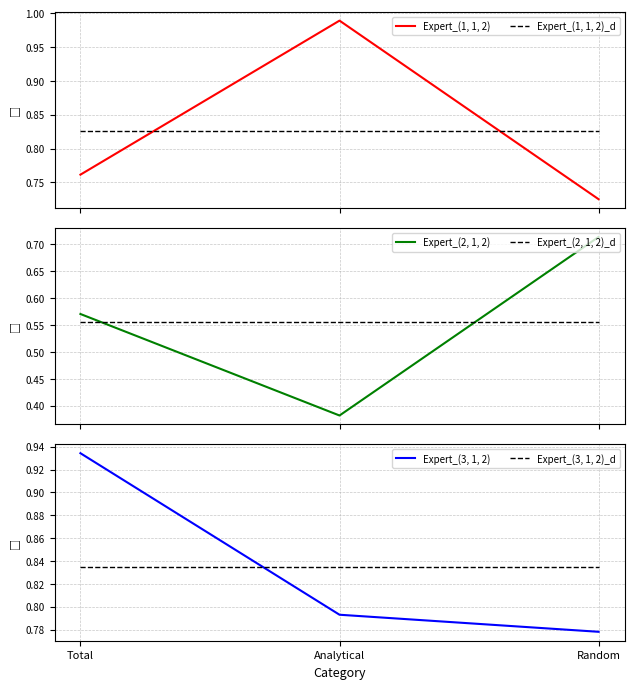

Is this an area chart (filled region under the line)?

No